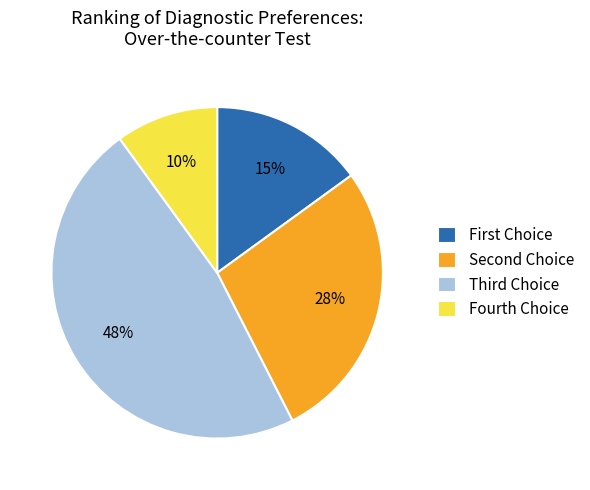

How many segments does this pie chart have?

4